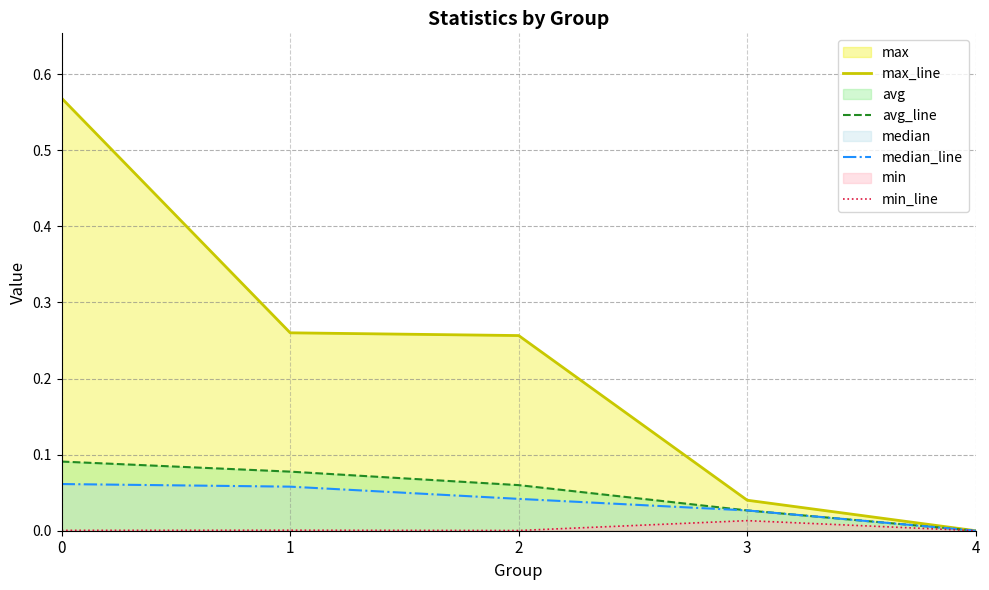

Is the value of max_line at 0 greater than the value of min_line at 4?

Yes